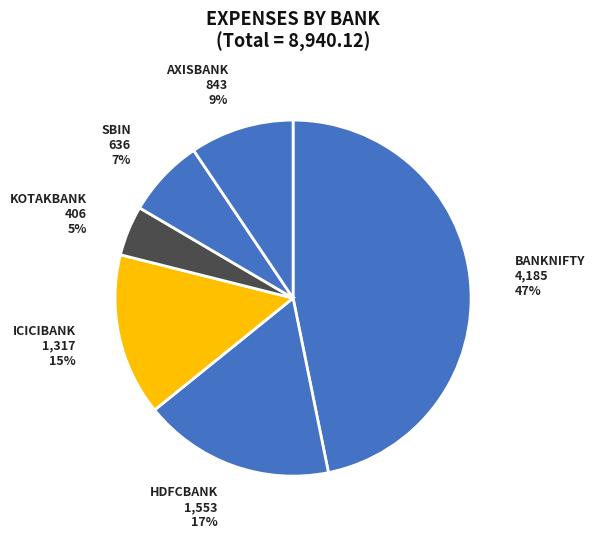

To the nearest percent, what percentage of the pie is ICICIBANK?

15%